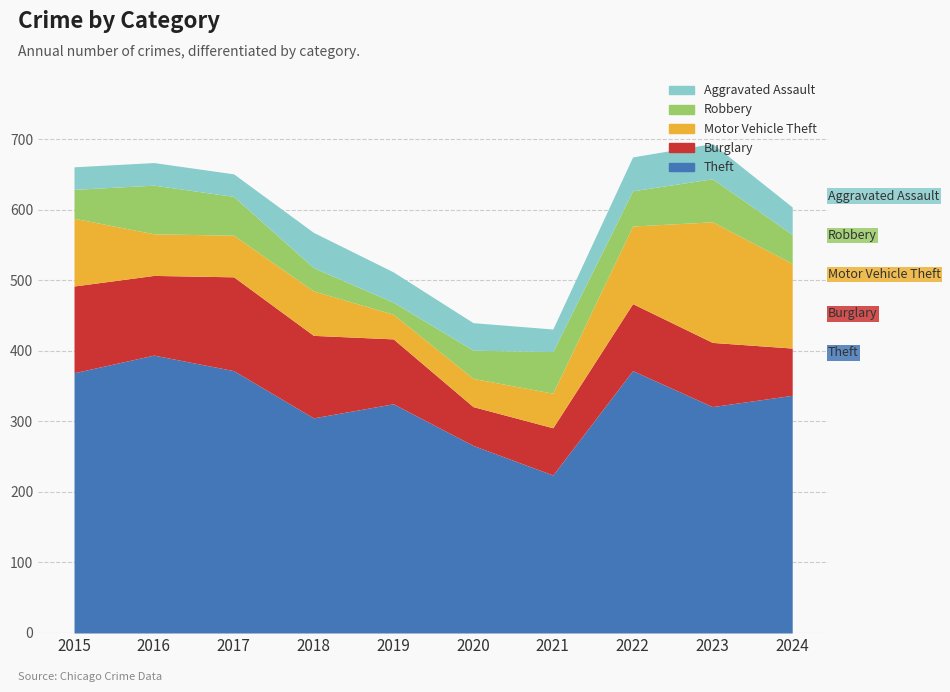

Which category has the highest value in the Burglary series?

2017